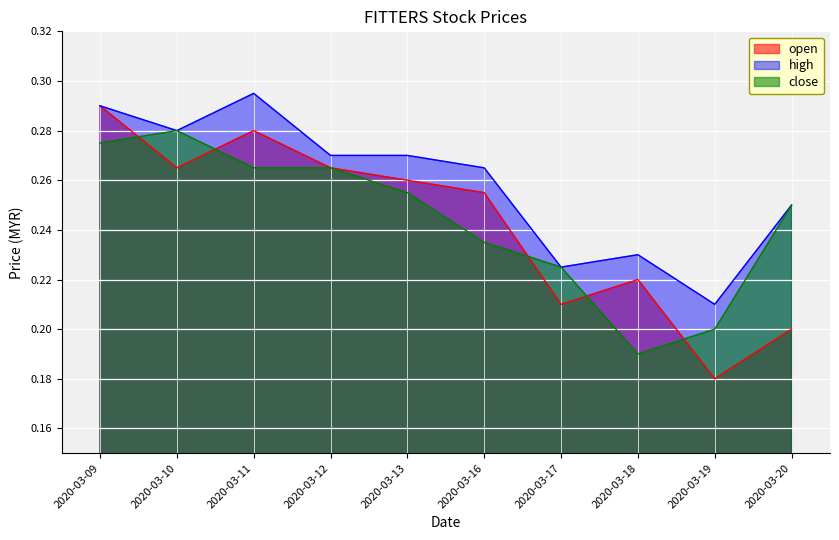

The value of close at 2020-03-18 is 0.1. True or false?

False